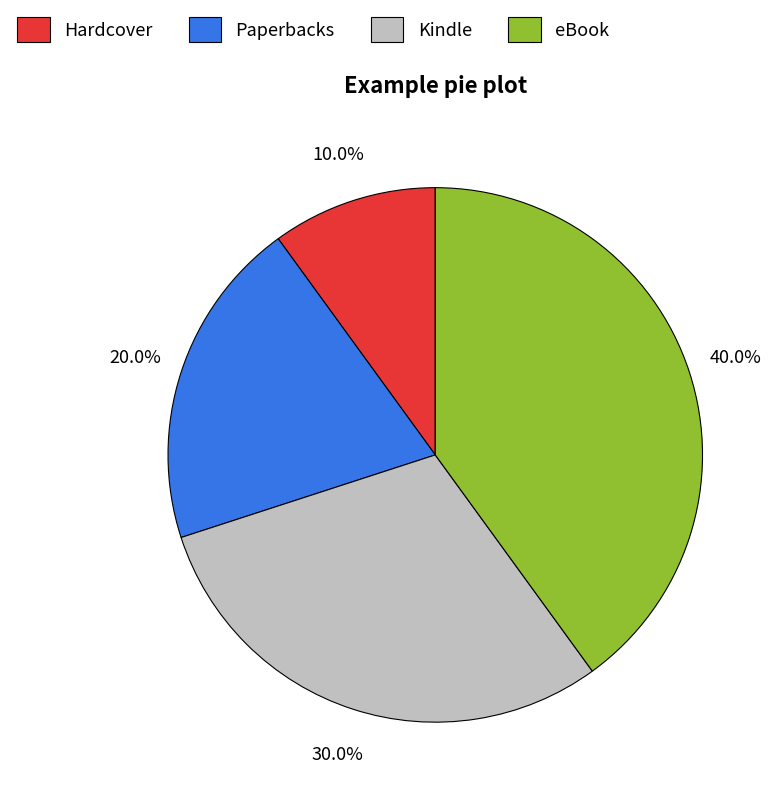

Combined, do Paperbacks and Hardcover account for over 50%?

No